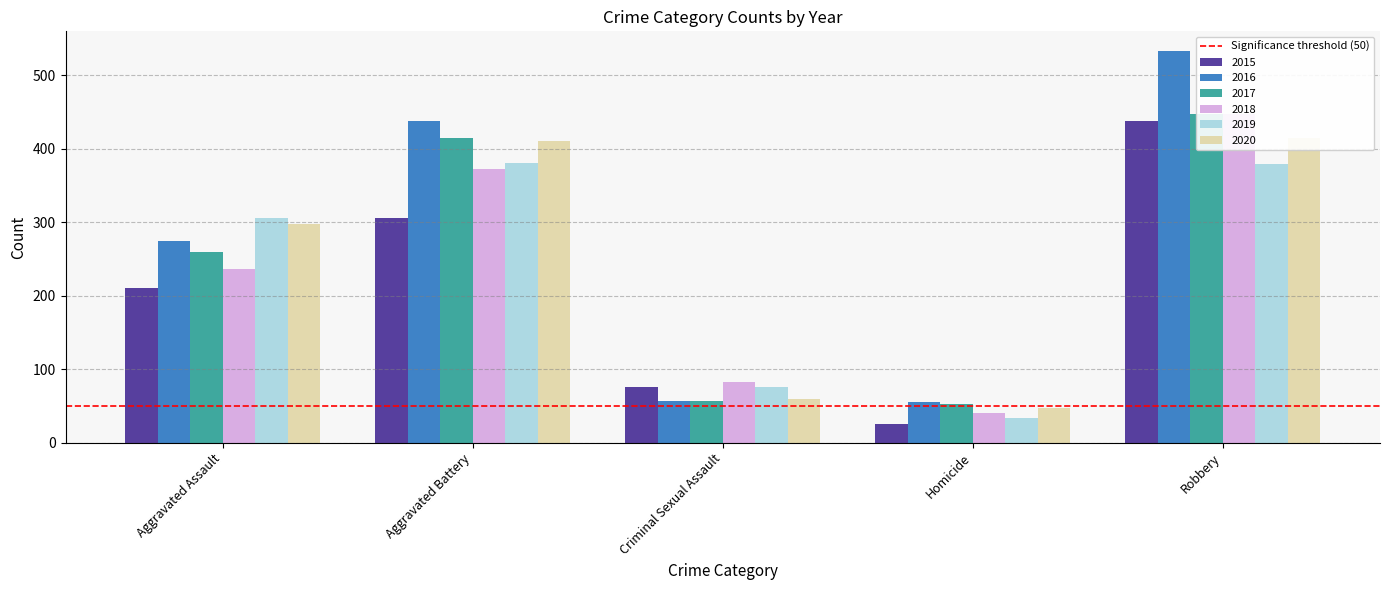

What is the minimum value shown in the chart?

25